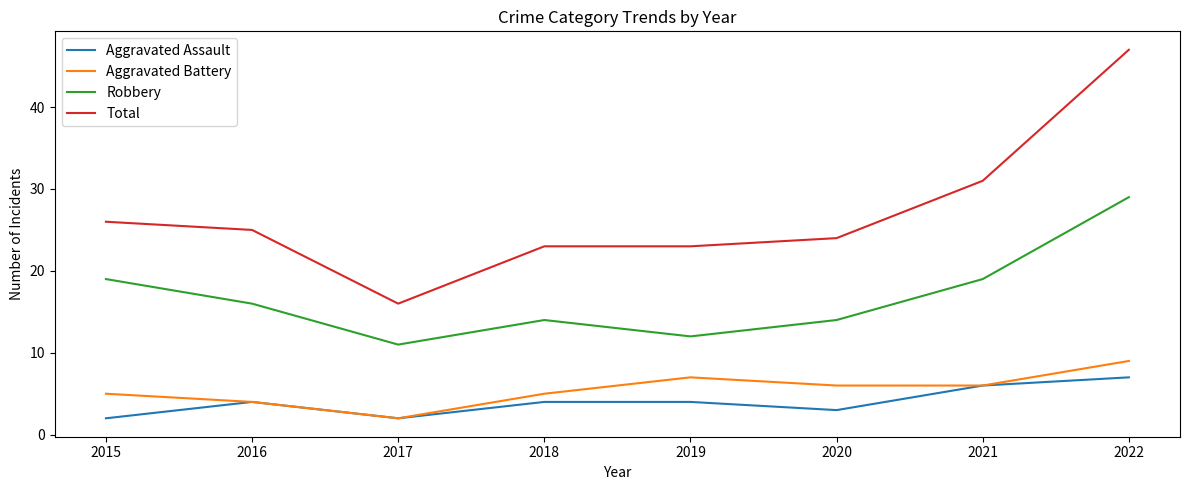

Count the Aggravated Battery values in the range 5 to 7.

5